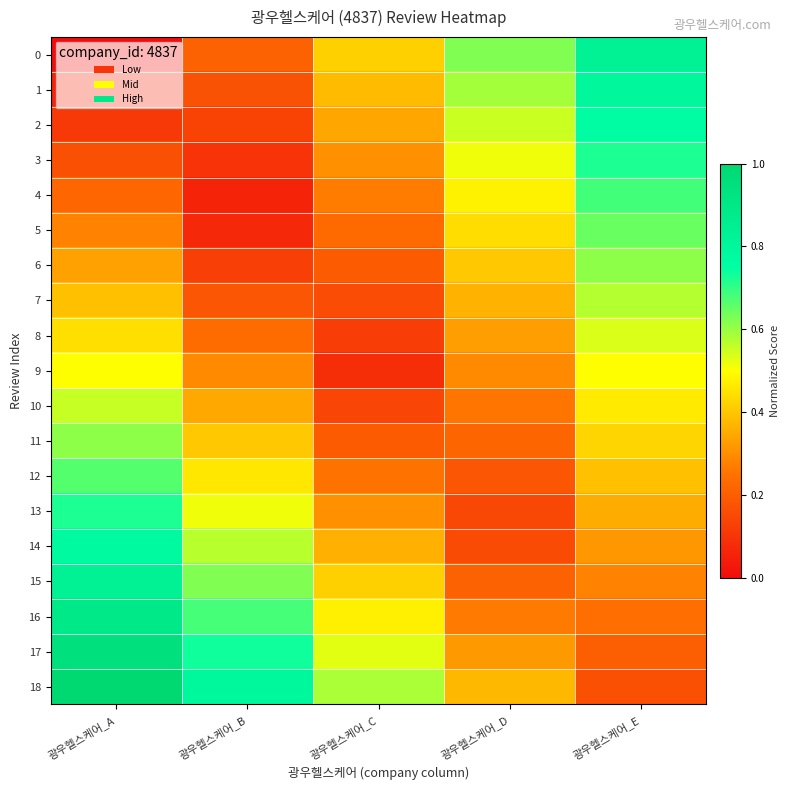

How many distinct data groups are displayed?

19